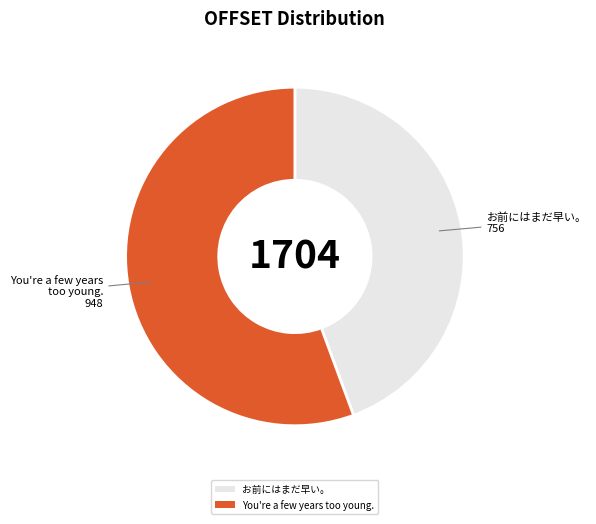

Approximately how many times larger is the value at お前にはまだ早い。 compared to You're a few years too young.?

0.8